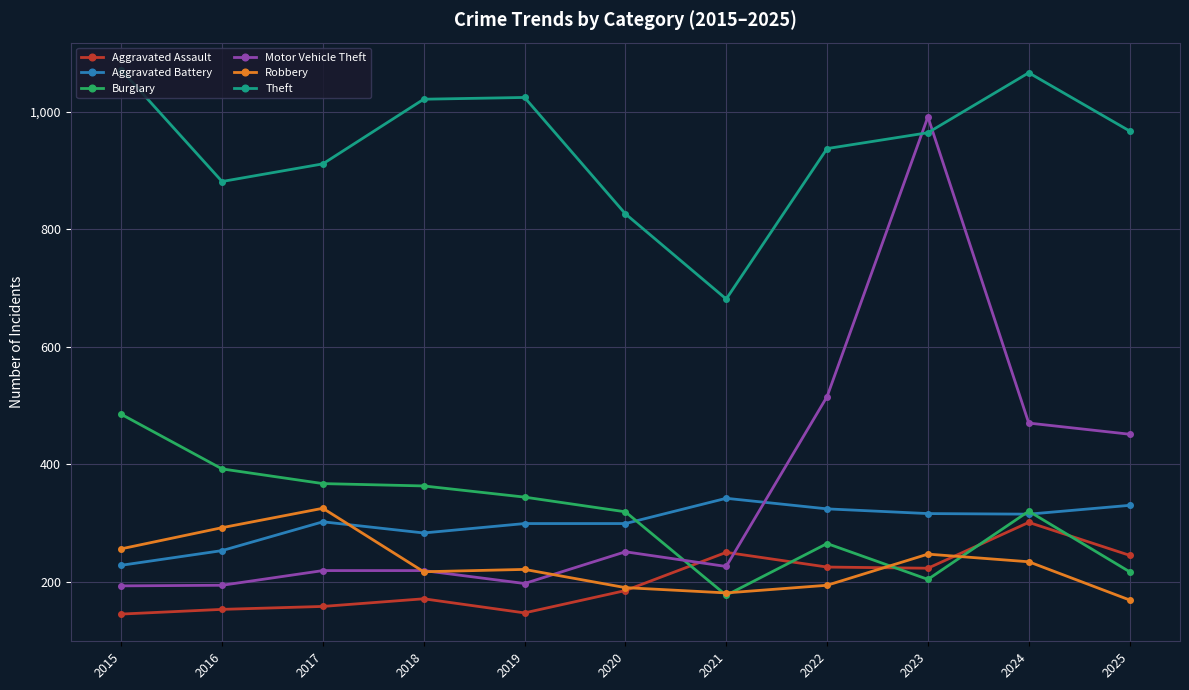

In Theft, how many points are higher than both neighbors (excluding endpoints)?

2